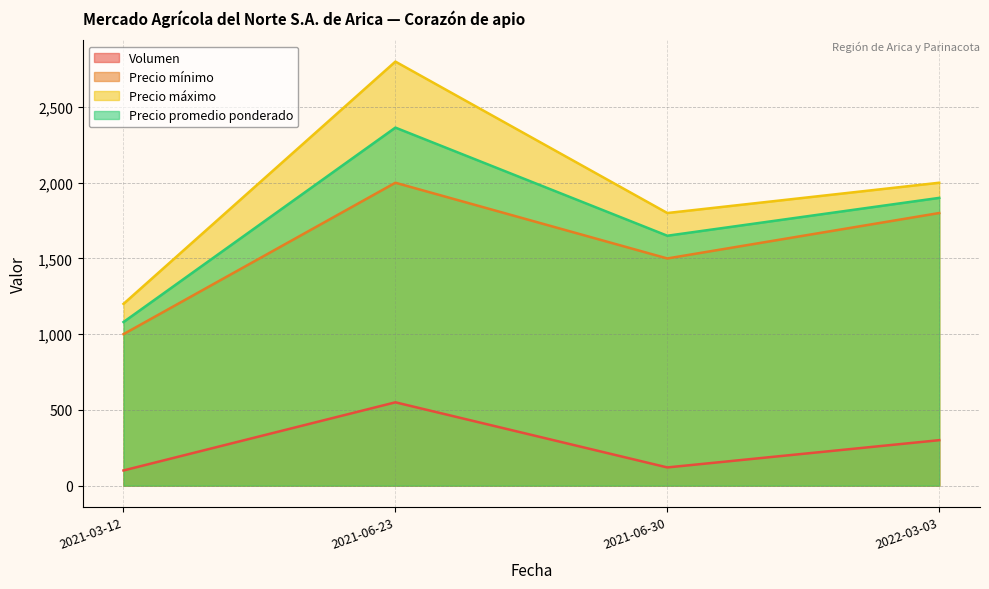

What is the sum of the Precio máximo values at 2021-06-30 and 2022-03-03?

3800